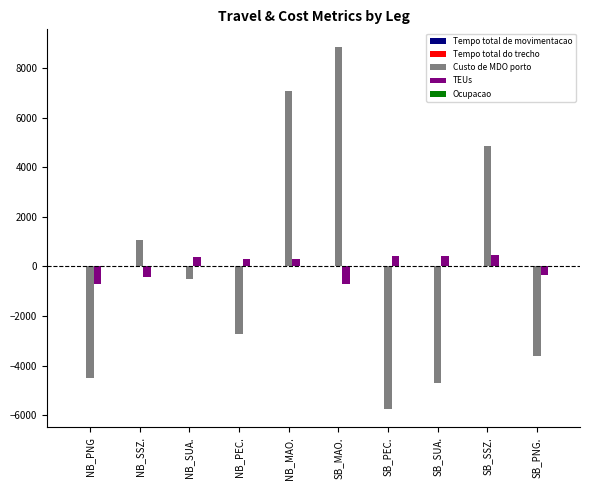

Which label corresponds to the largest value in the chart?

SB_MAO.